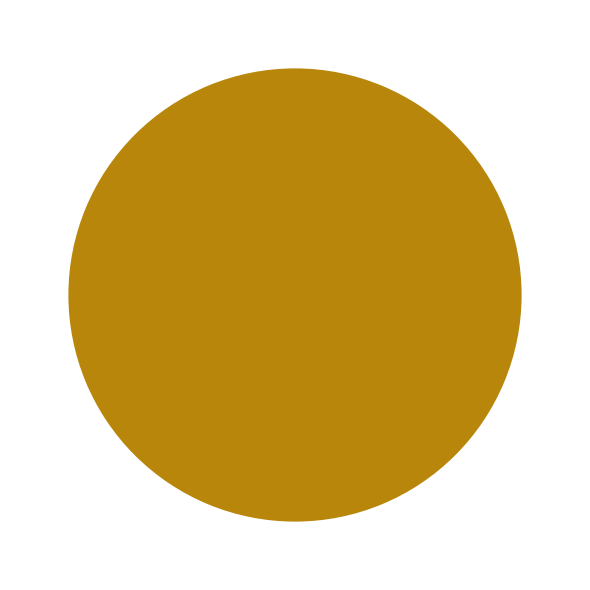

Is there a majority slice in this chart?

Yes